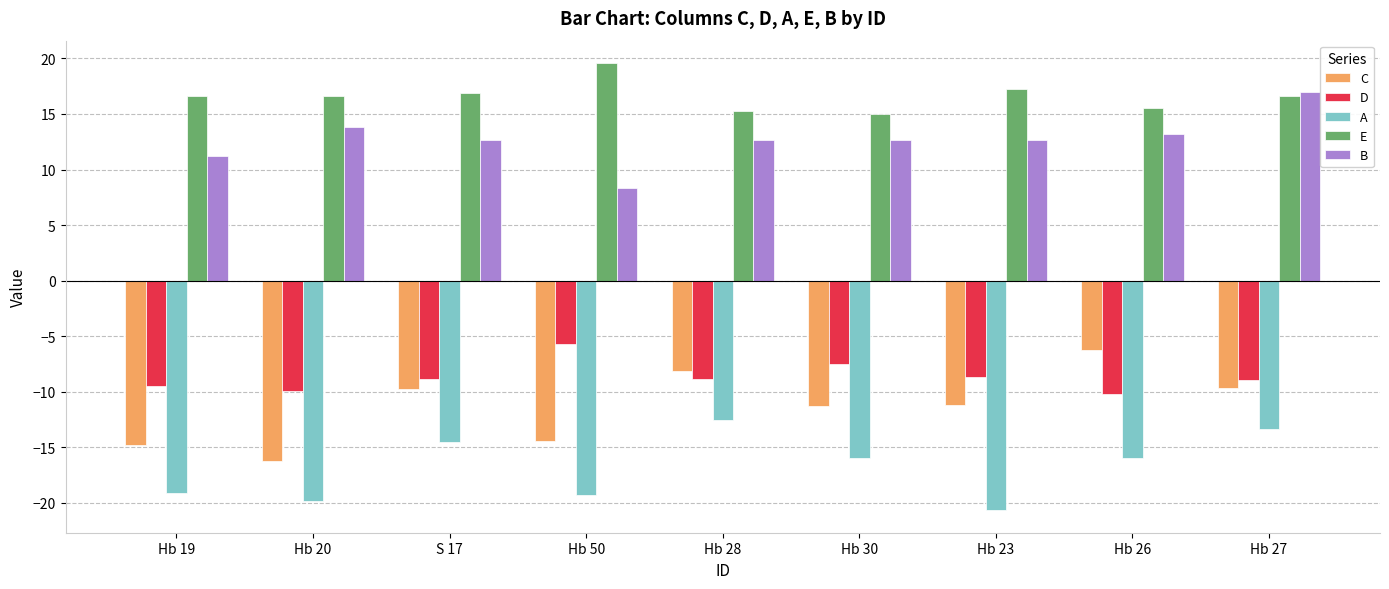

The value of D at Hb 19 is -9.5. True or false?

True